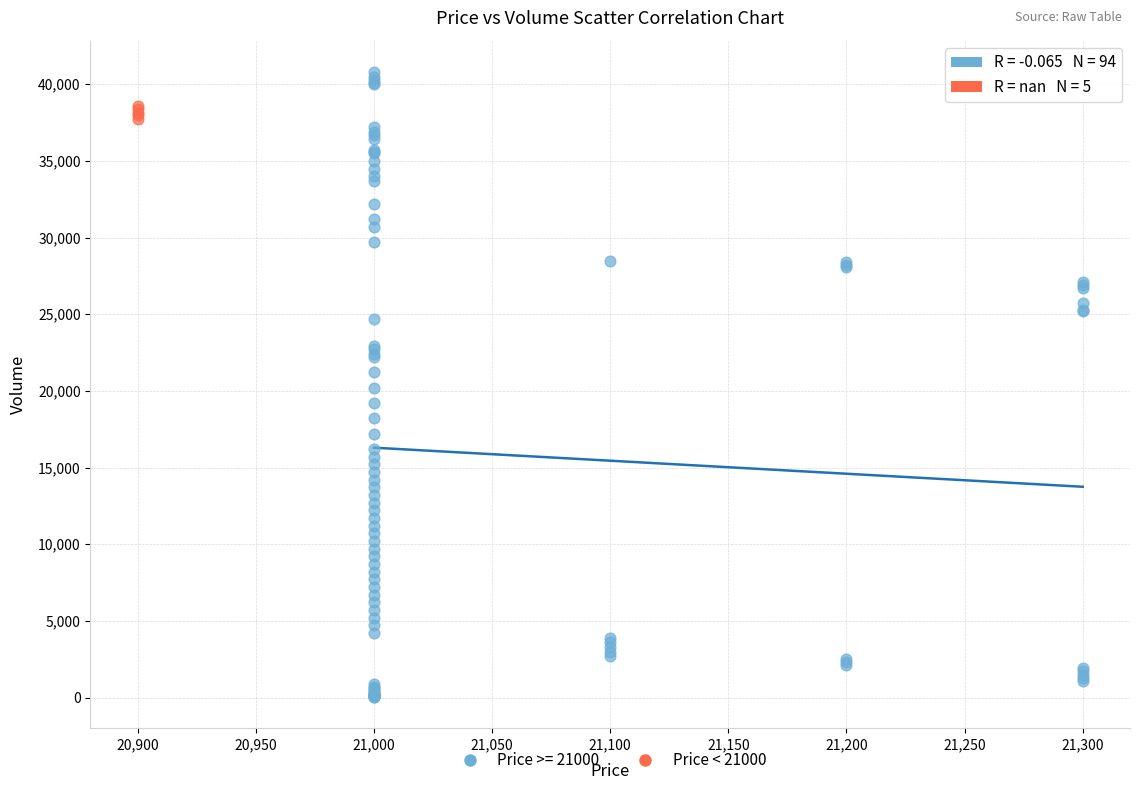

Which series contains the lowest Y value?

Price >= 21000